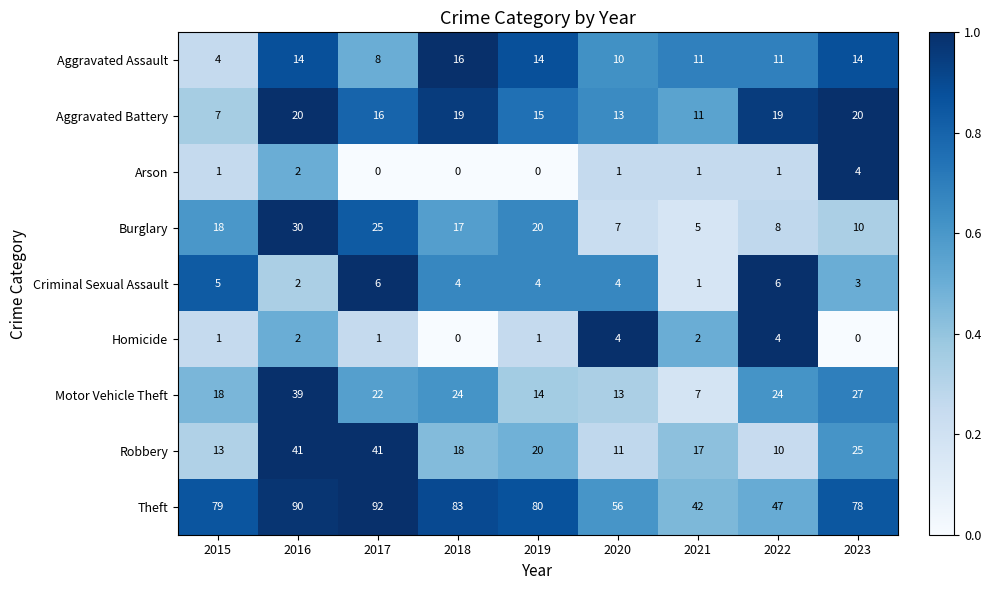

True or false: Burglary has a value of 4 at 2015.

False